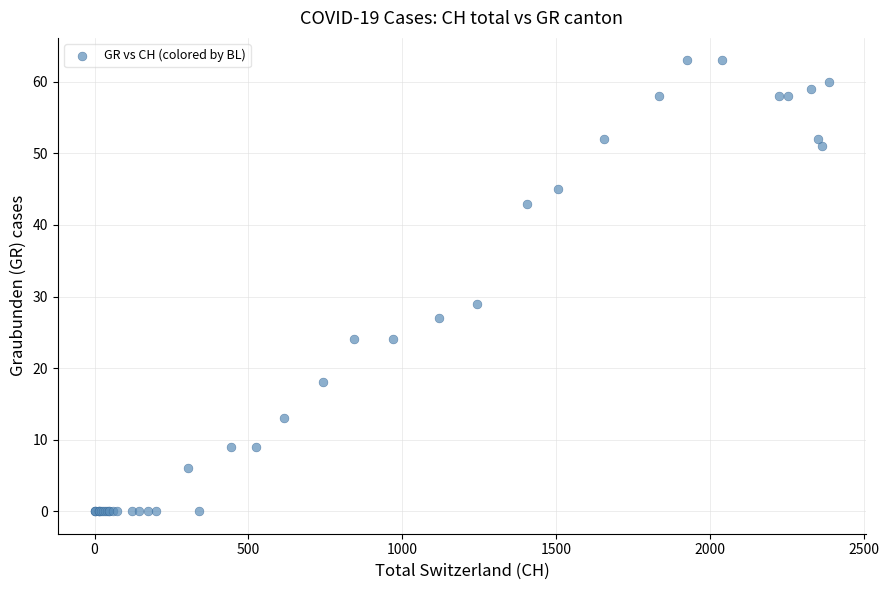

What Y value in the scatter plot is closest to 31?

29